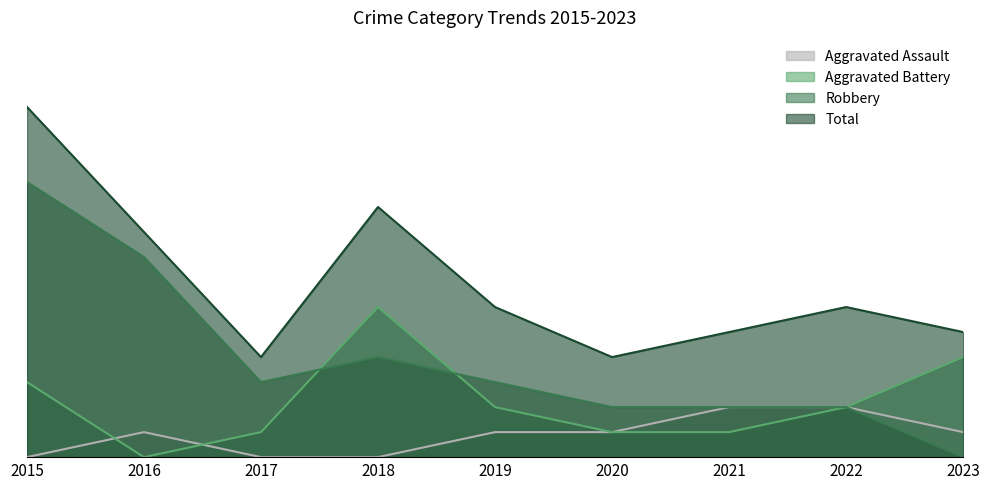

What are all the series names shown in the legend?

Aggravated Assault, Aggravated Battery, Robbery, Total